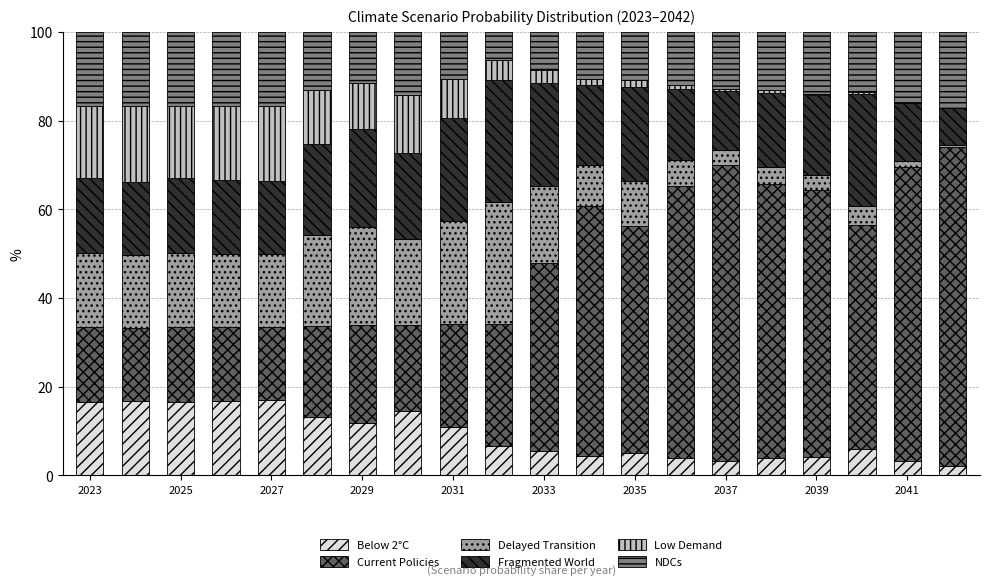

List the series in order of their peak value, highest first.

Current Policies, Fragmented World, Delayed Transition, Low Demand, NDCs, Below 2°C